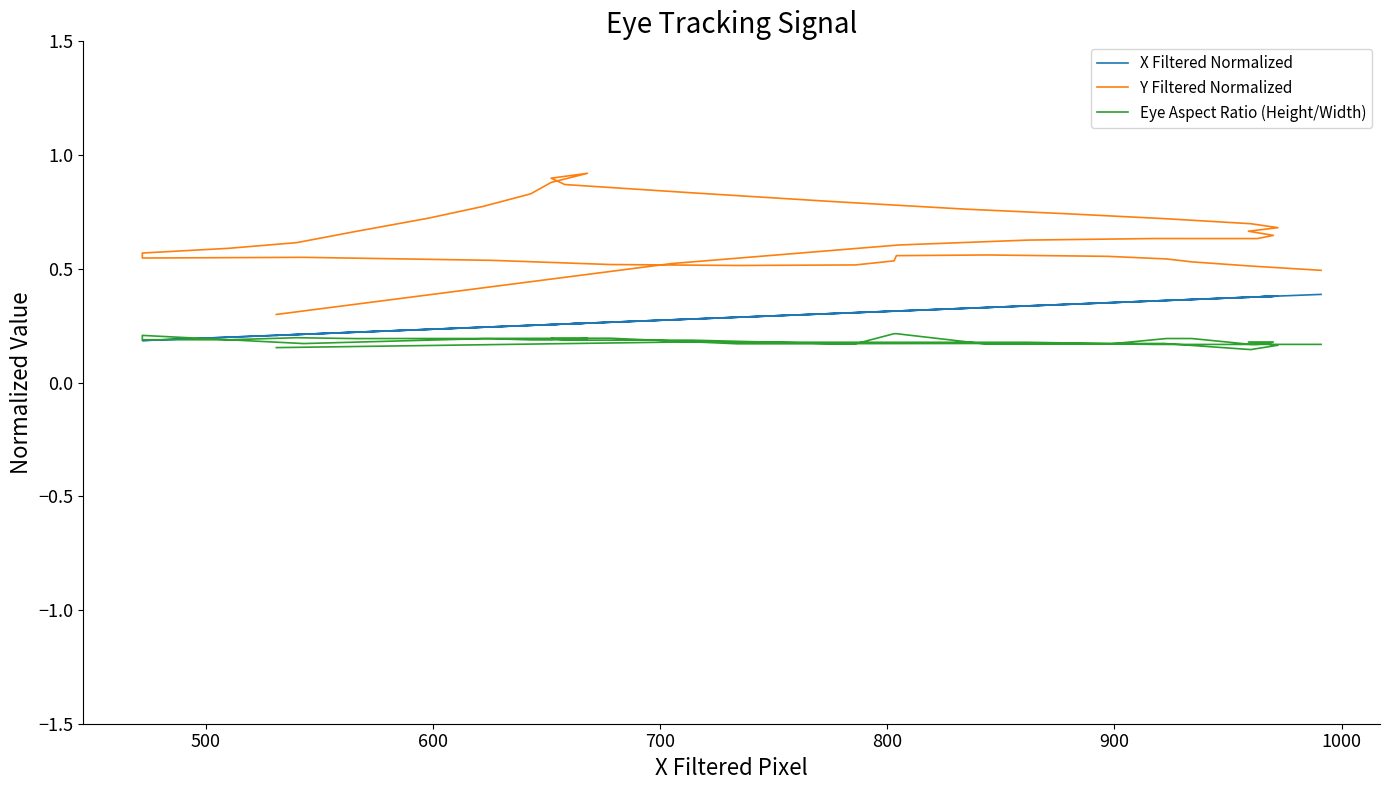

What are all the series names shown in the legend?

X Filtered Normalized, Y Filtered Normalized, Eye Aspect Ratio (Height/Width)